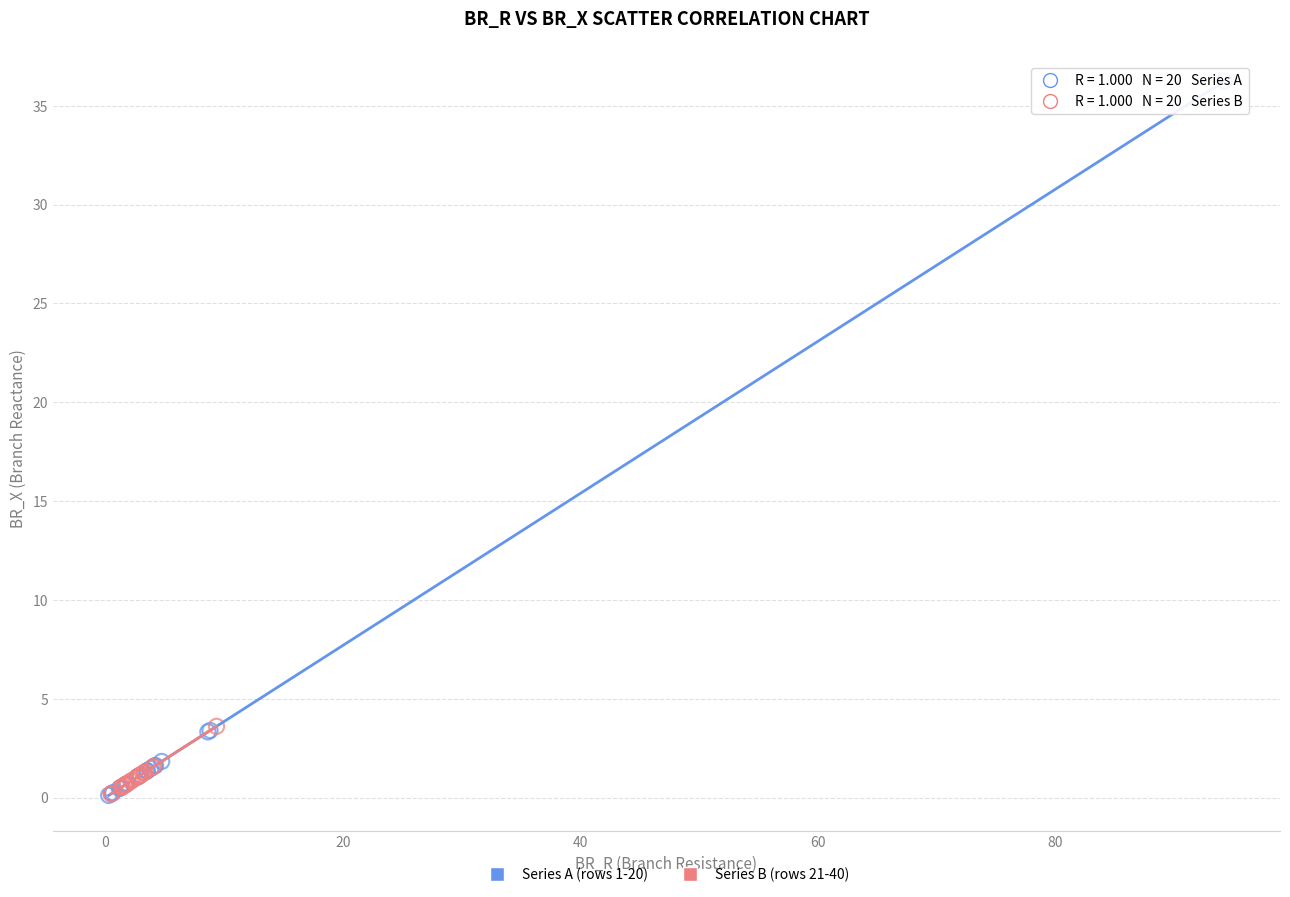

Which series has the widest spread of Y values?

Series A (rows 1-20)